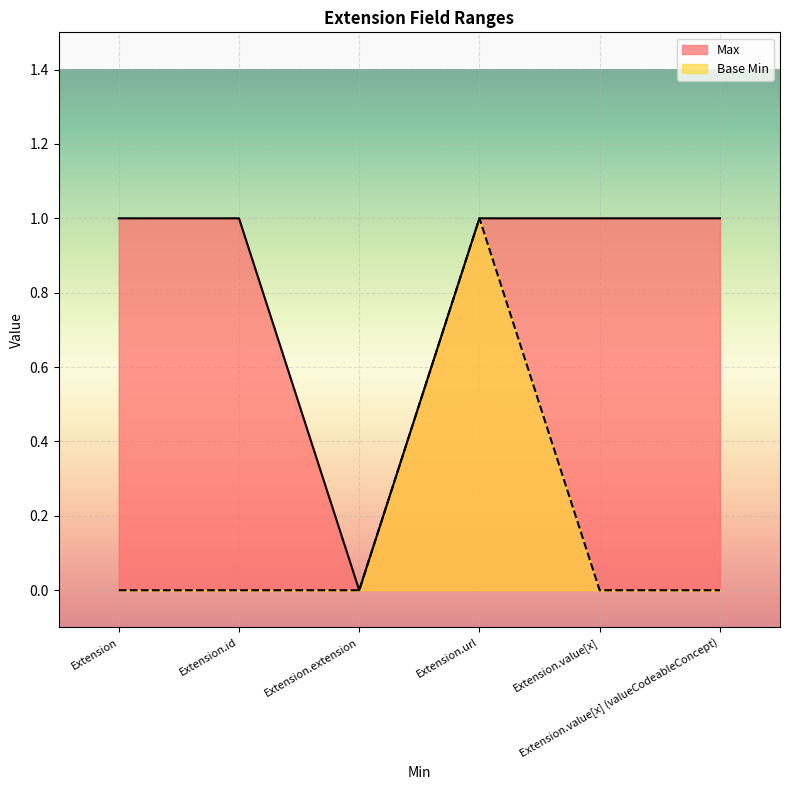

What are all the series names shown in the legend?

Max, Base Min